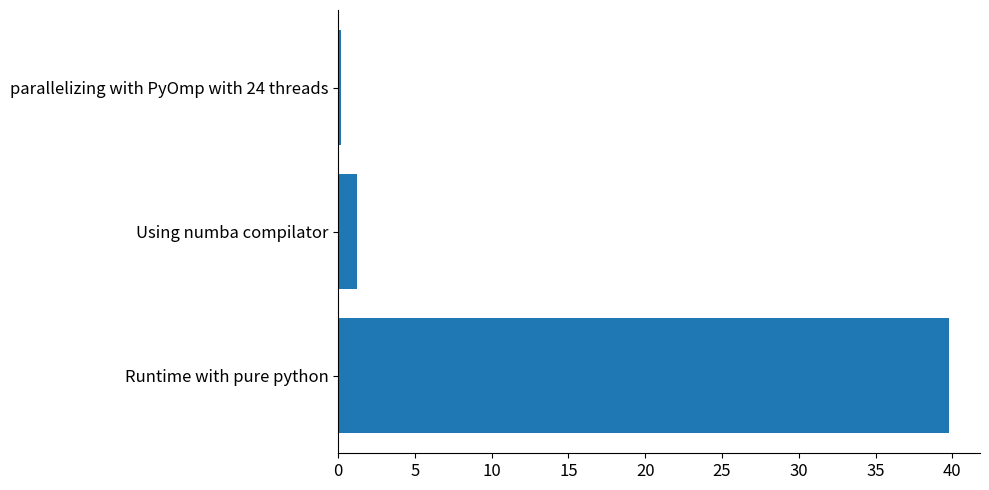

Rank the categories by value from lowest to highest.

parallelizing with PyOmp with 24 threads, Using numba compilator, Runtime with pure python